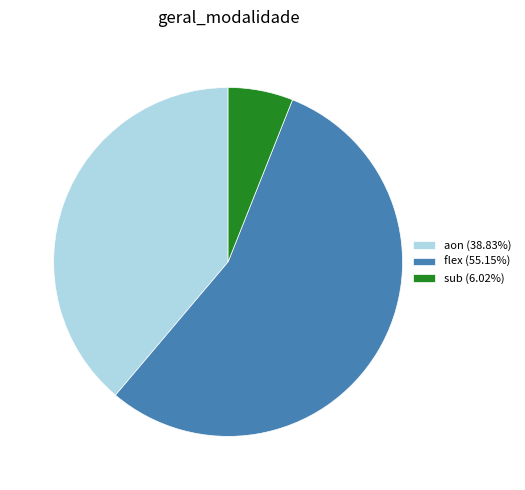

Which has a higher value, aon or flex?

flex